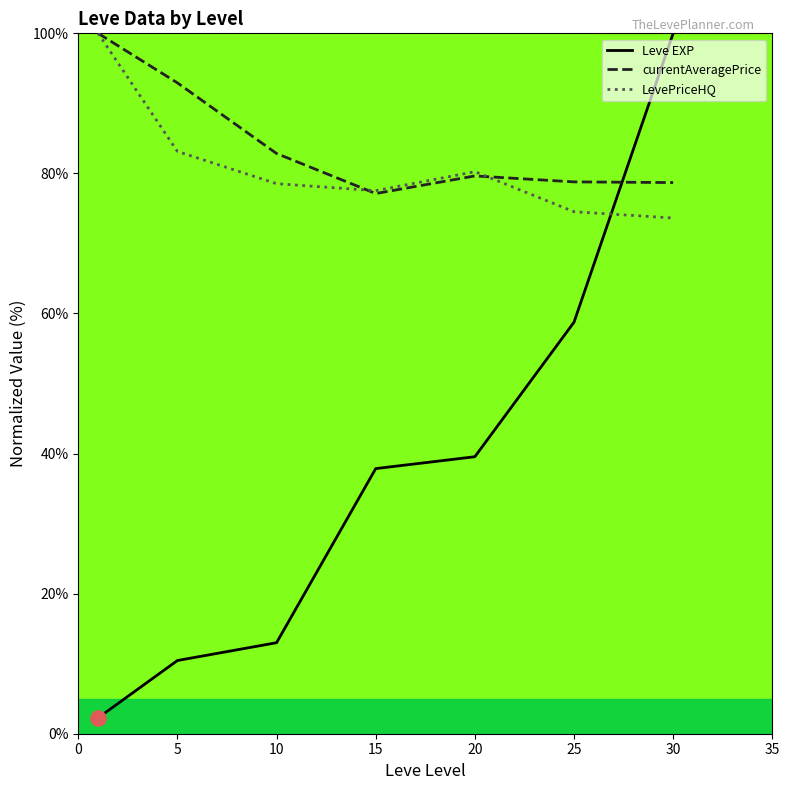

Which series has the largest range (max minus min)?

Leve EXP